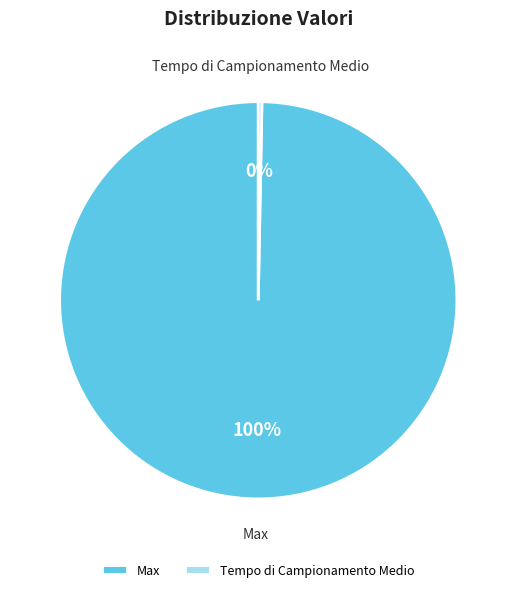

To the nearest percent, what is the combined percentage of Tempo di Campionamento Medio and Max?

100%